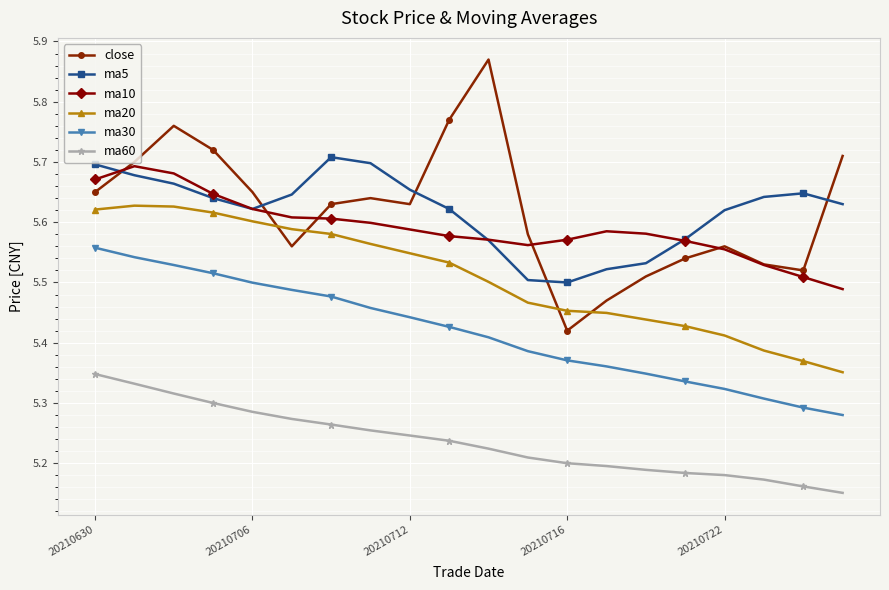

True or false: ma5 and close intersect in this chart.

True